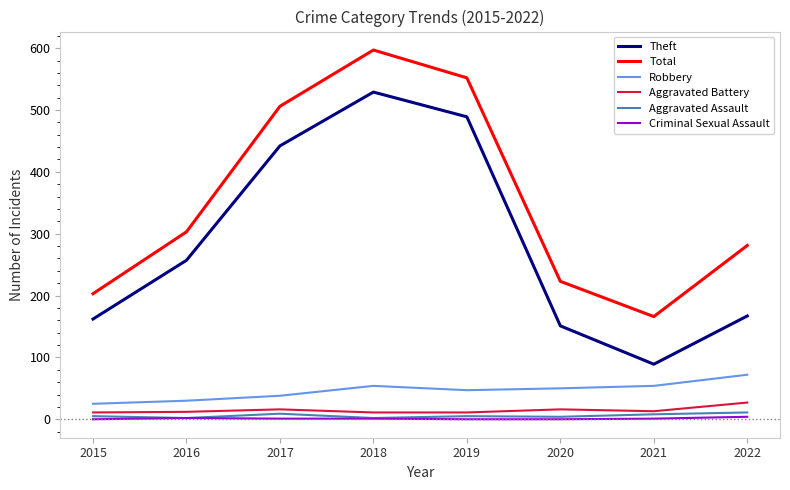

What are all the series names shown in the legend?

Theft, Total, Robbery, Aggravated Battery, Aggravated Assault, Criminal Sexual Assault